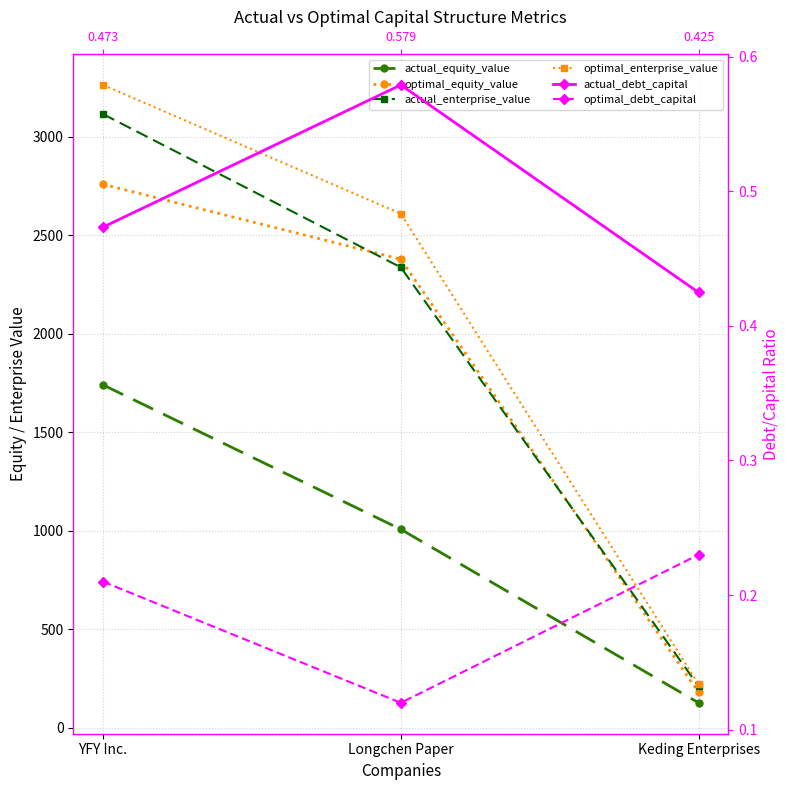

Which has a higher value, Keding Enterprises or YFY Inc.?

YFY Inc.